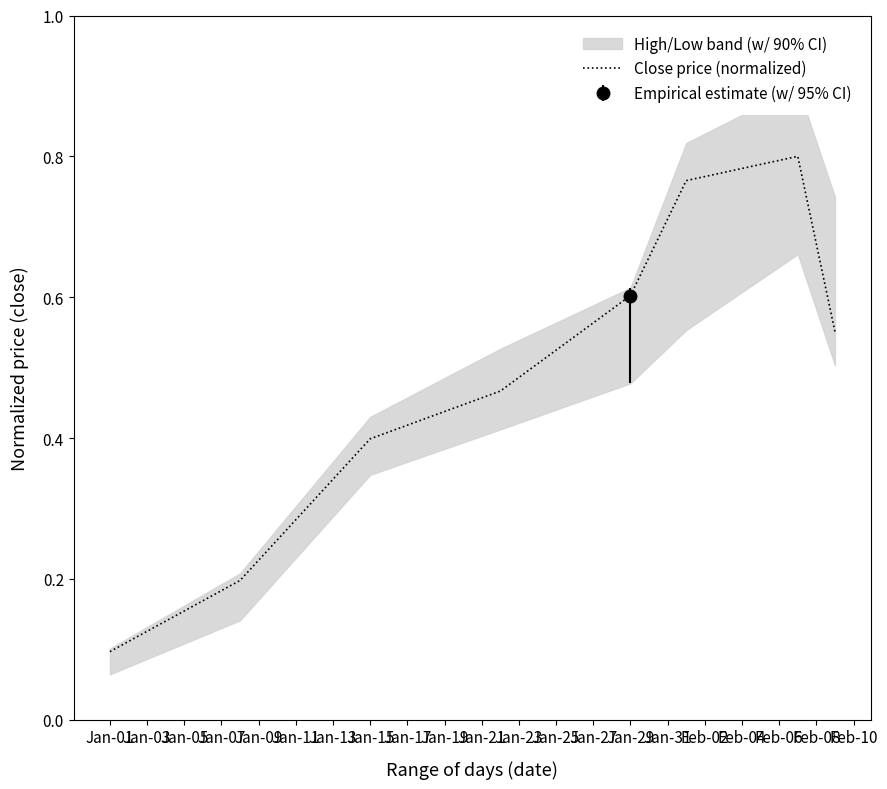

At which label is the value closest to 0?

Jan-01